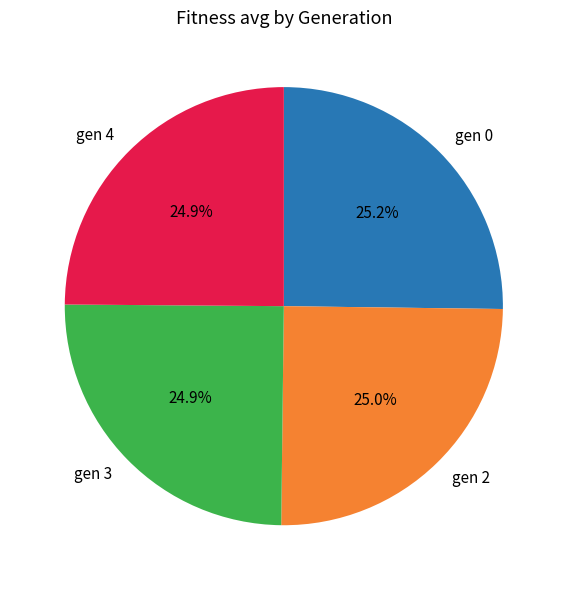

What portion of the pie excludes gen 4?

75.1%